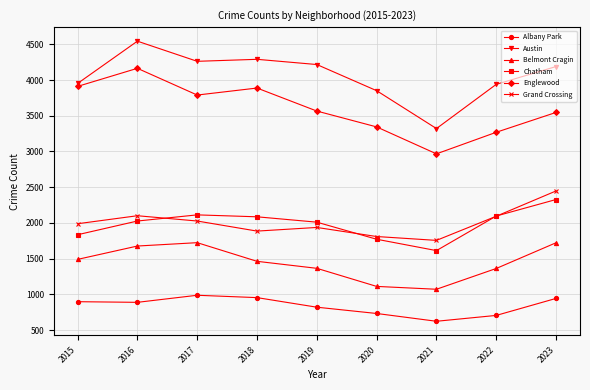

Is this an area chart (filled region under the line)?

No